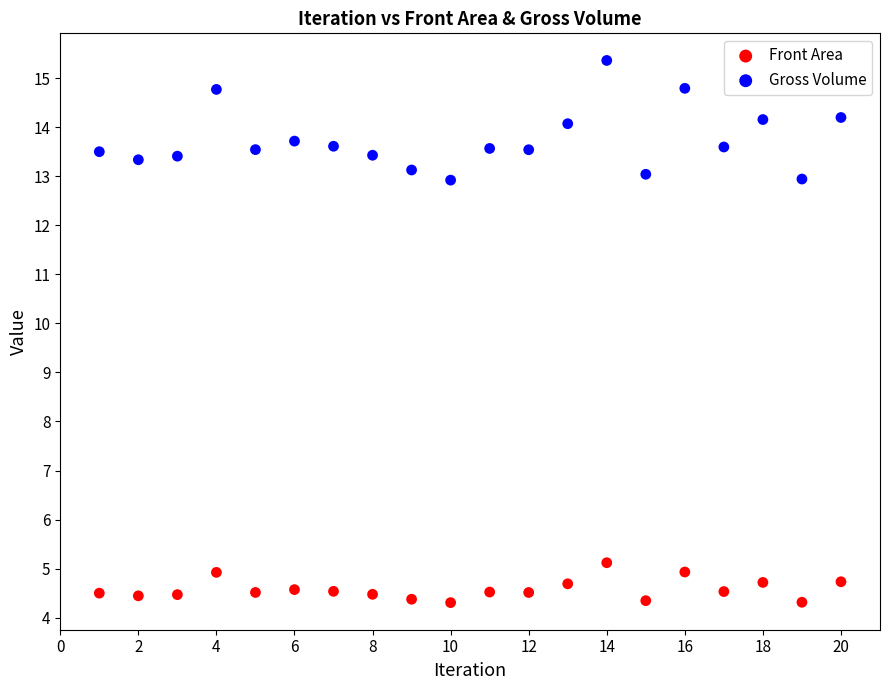

Which series has the largest Y range (max minus min)?

Gross Volume